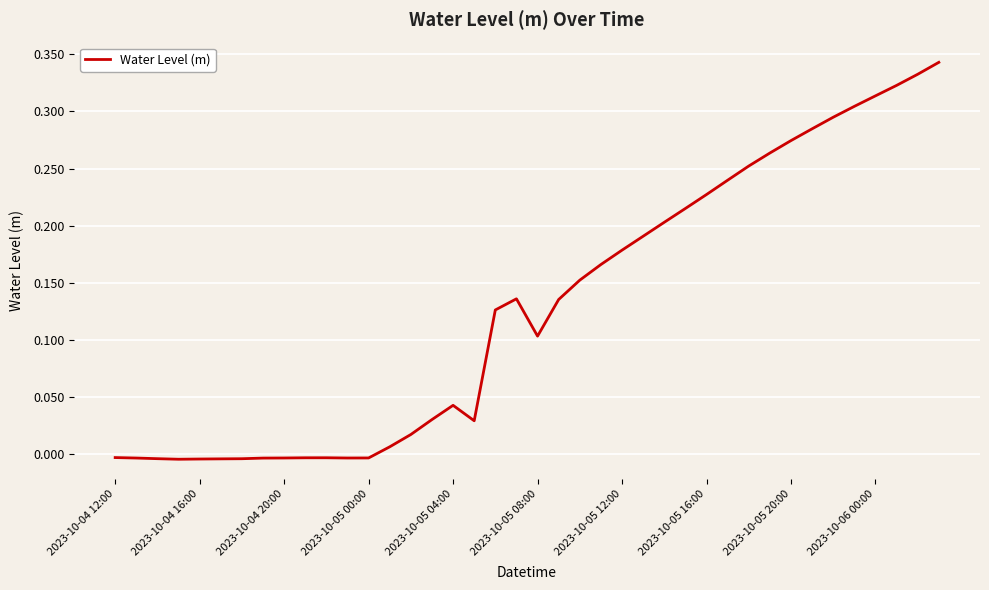

The chart shows a value of 0.0 at 2023-10-05 08:00. True or false?

False